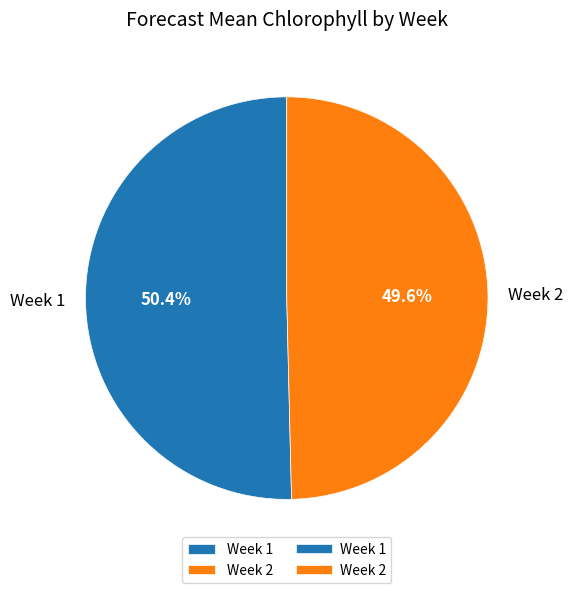

What percentage is the Week 2 slice, to the nearest percent?

50%